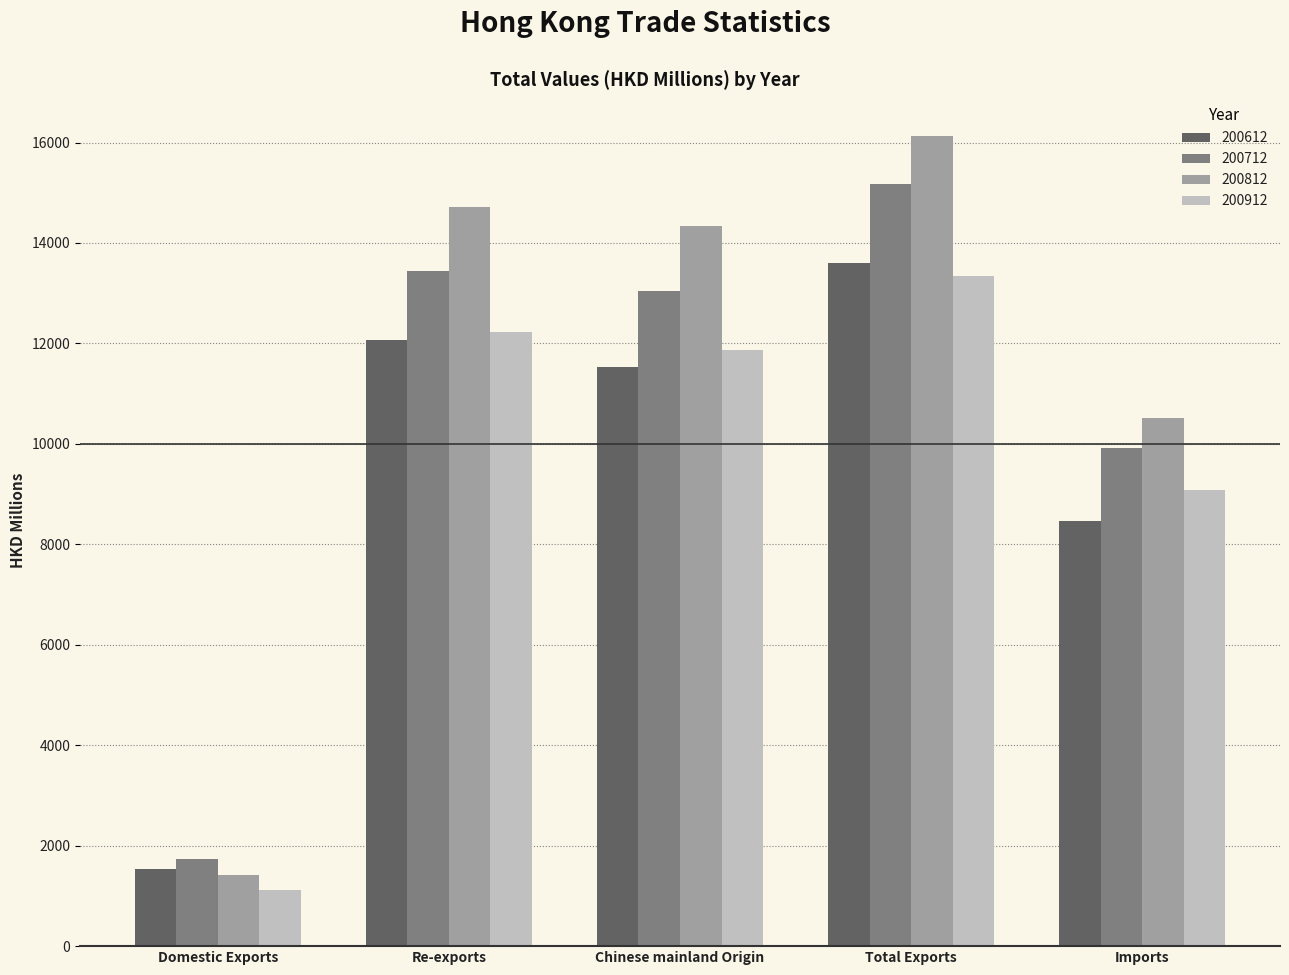

What is the difference between the 200612 values at Imports and Total Exports?

5135.2